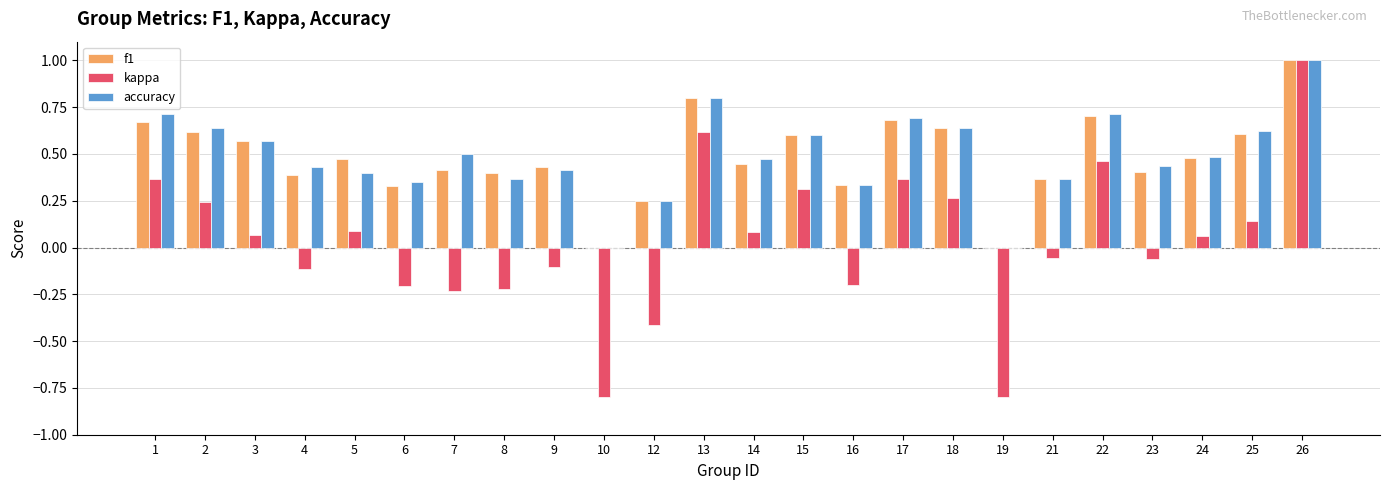

Which series has the widest spread of values?

kappa